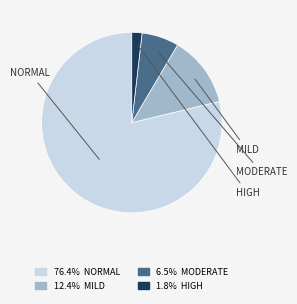

Is there a majority slice in this chart?

Yes